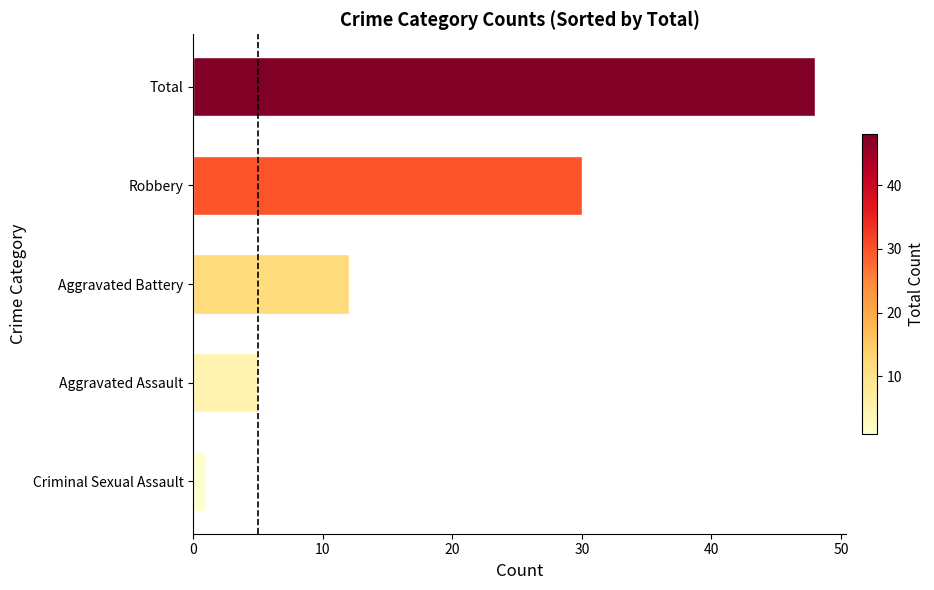

What is the sum of all values?

96